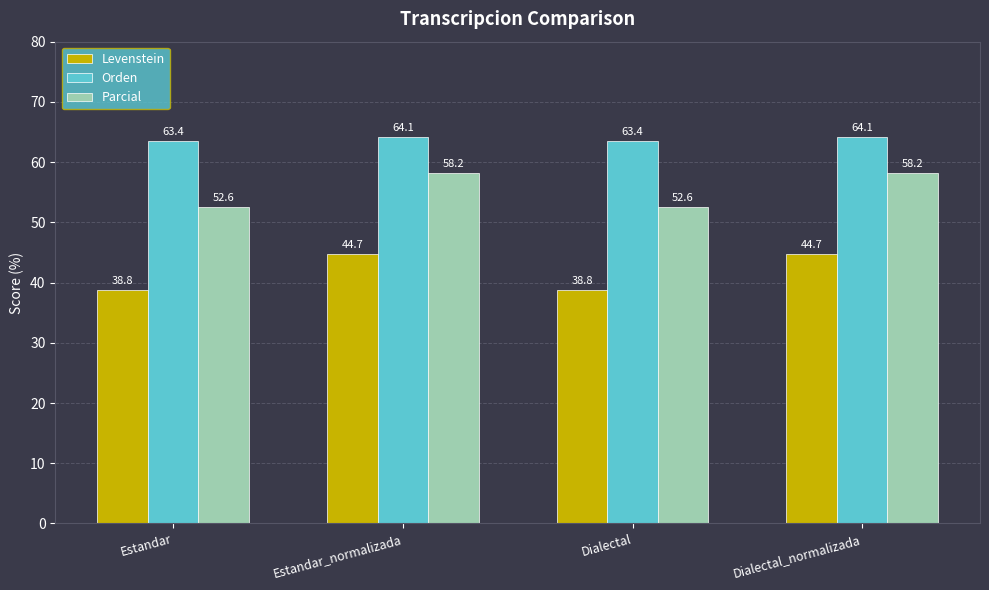

How many bars are there in each group?

3